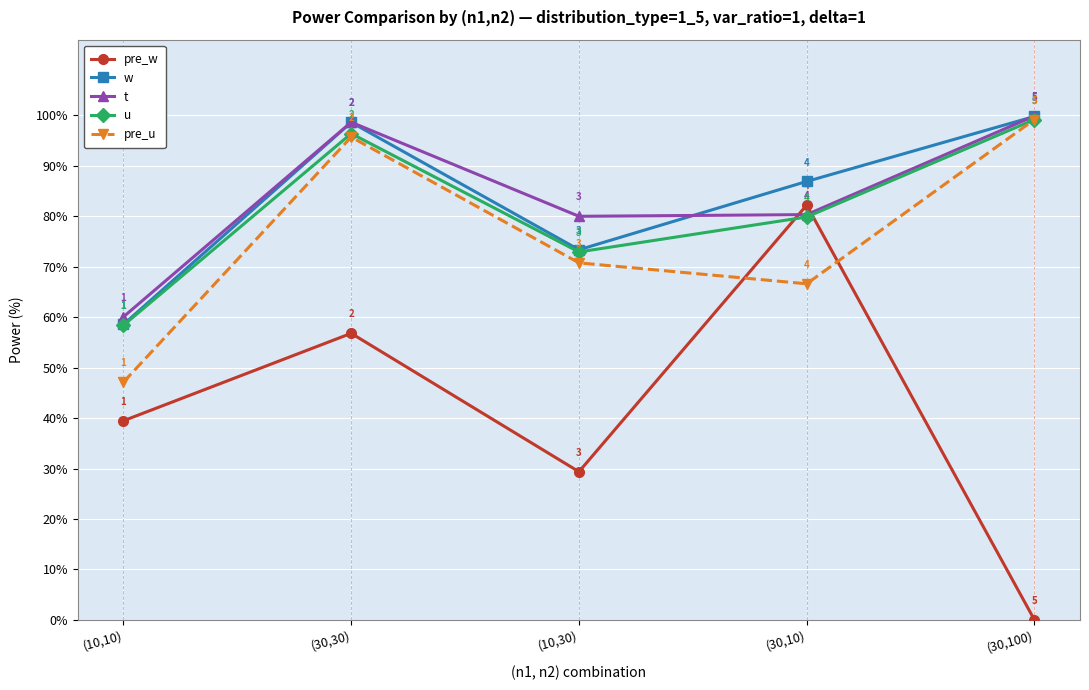

What is the total value across all series at (10,30)?

326.4